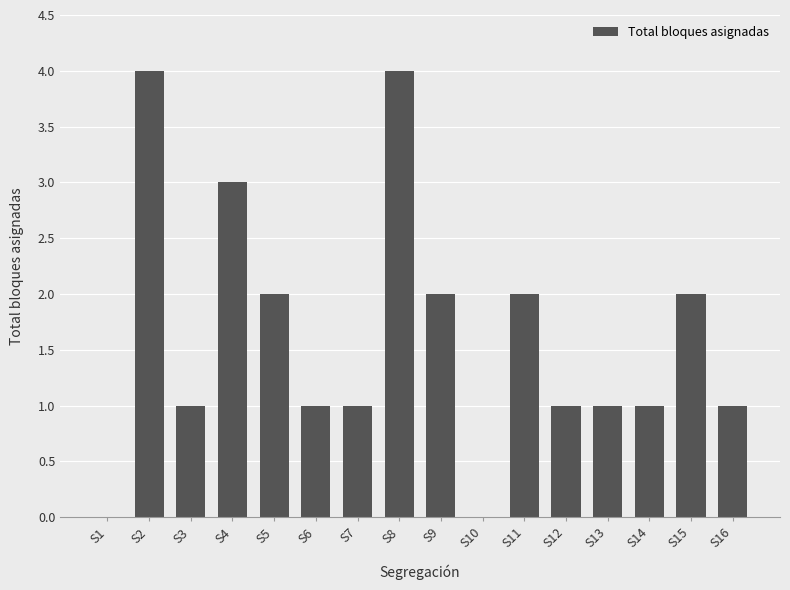

What is the sum of all values?

26